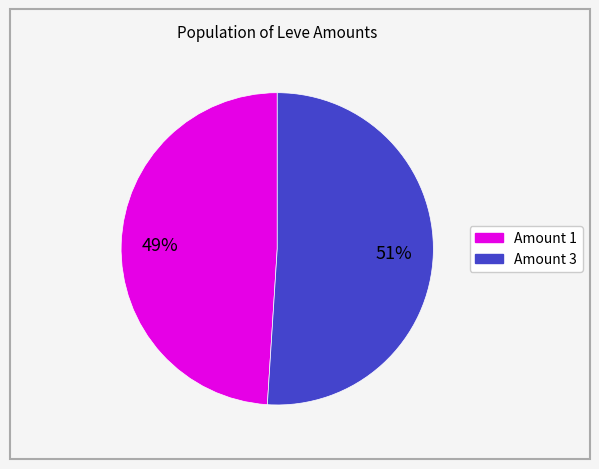

To the nearest percent, what percentage of the pie is Amount 3?

51%